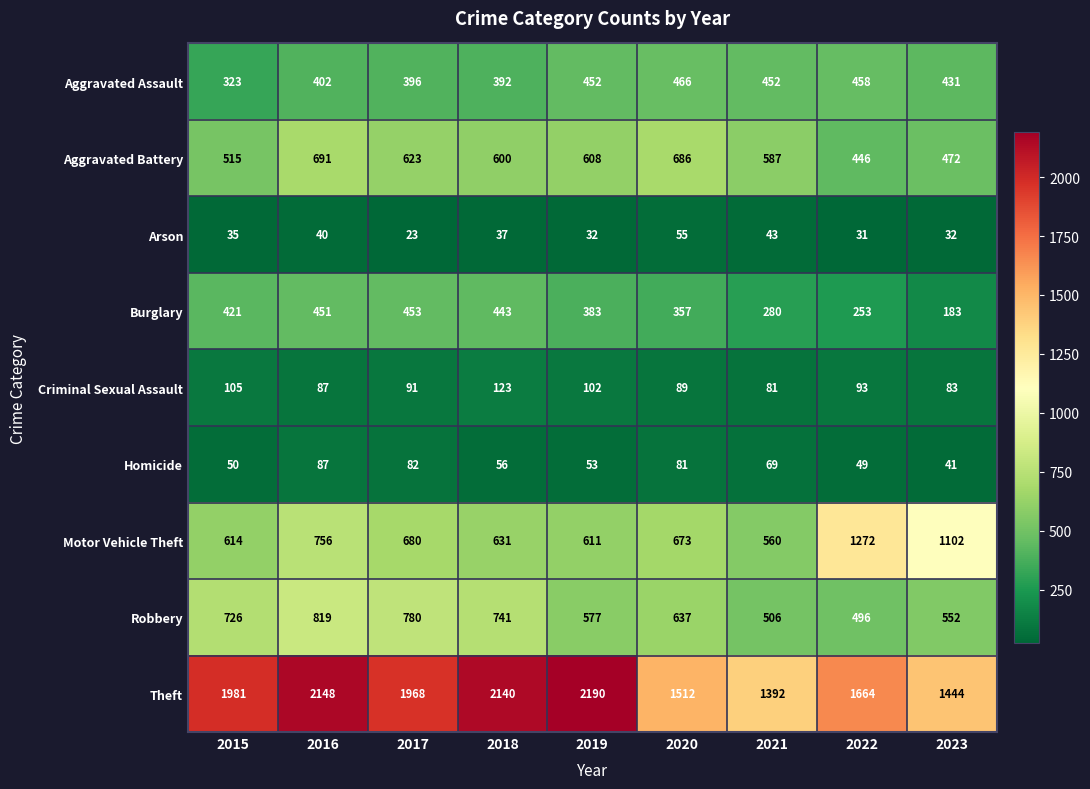

The Criminal Sexual Assault series shows 137 at 2021. True or false?

False